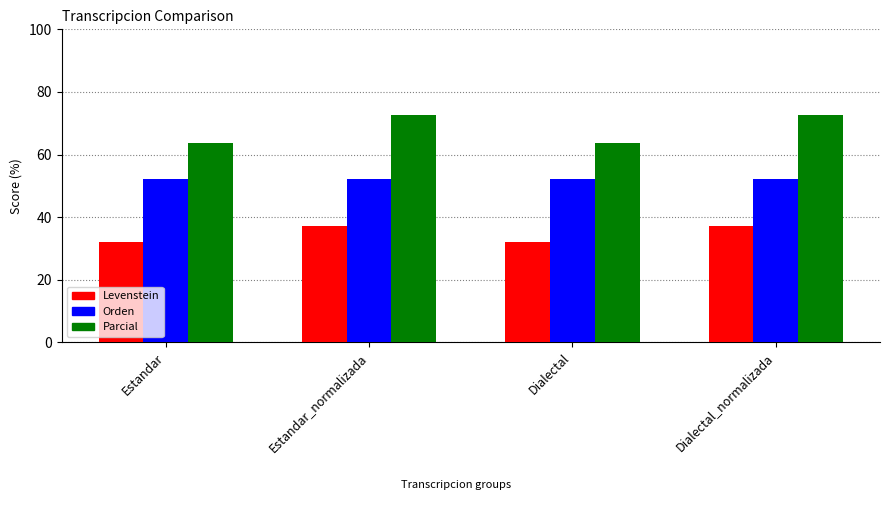

Rank the series by their maximum value, from highest to lowest.

Parcial, Orden, Levenstein